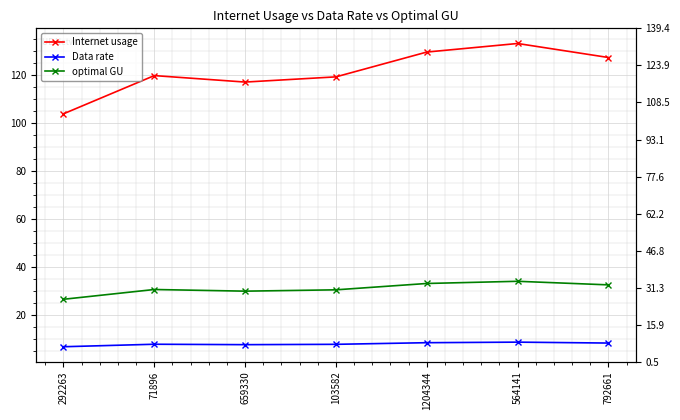

Is the value of optimal GU at 564141 greater than the value of Data rate at 659330?

Yes